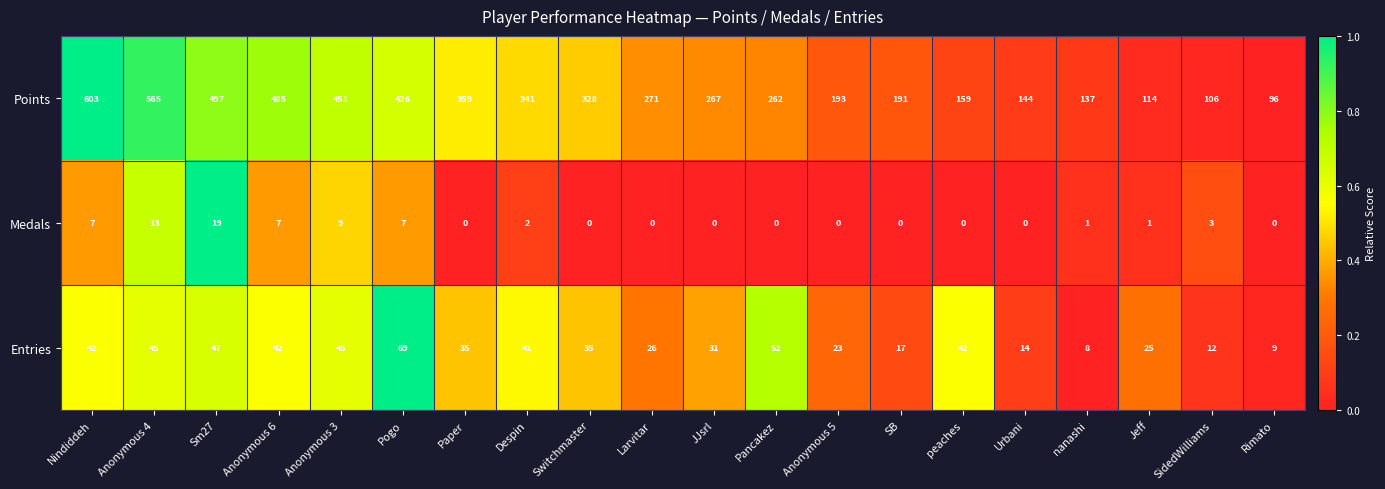

True or false: Points has a value of 195 at Jeff.

False